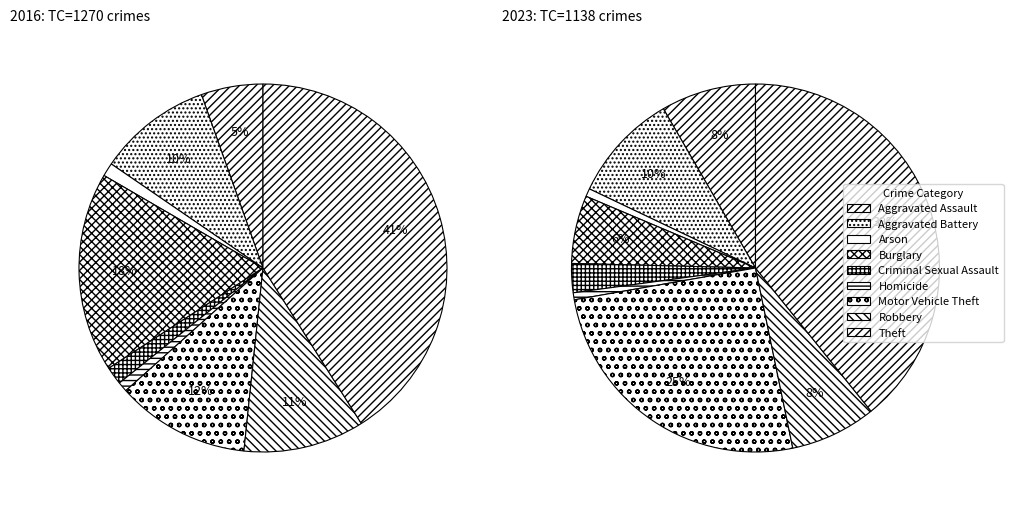

How many slices are in this pie chart?

9